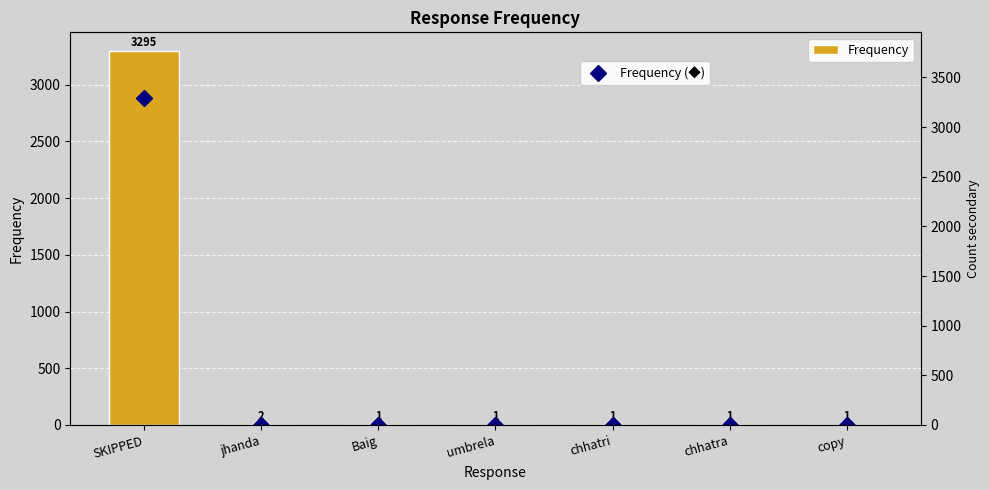

True or false: Frequency has a value of 1 at chhatri.

True